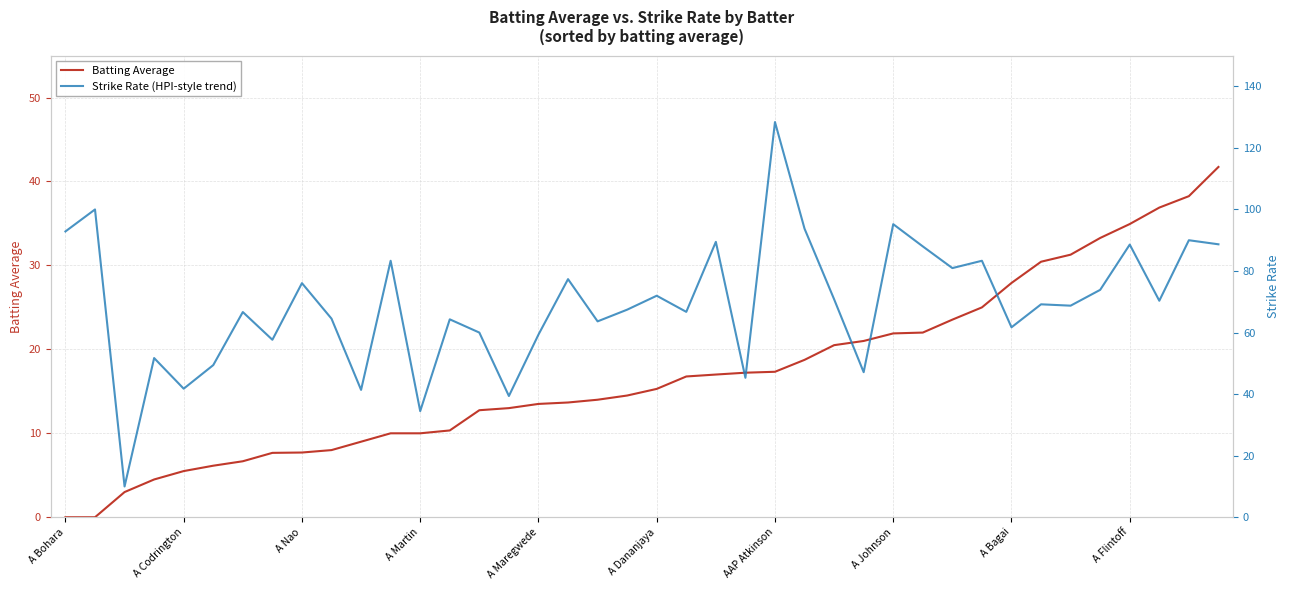

At 22, list the series in order from smallest to largest.

Batting Average, Strike Rate (HPI-style trend)